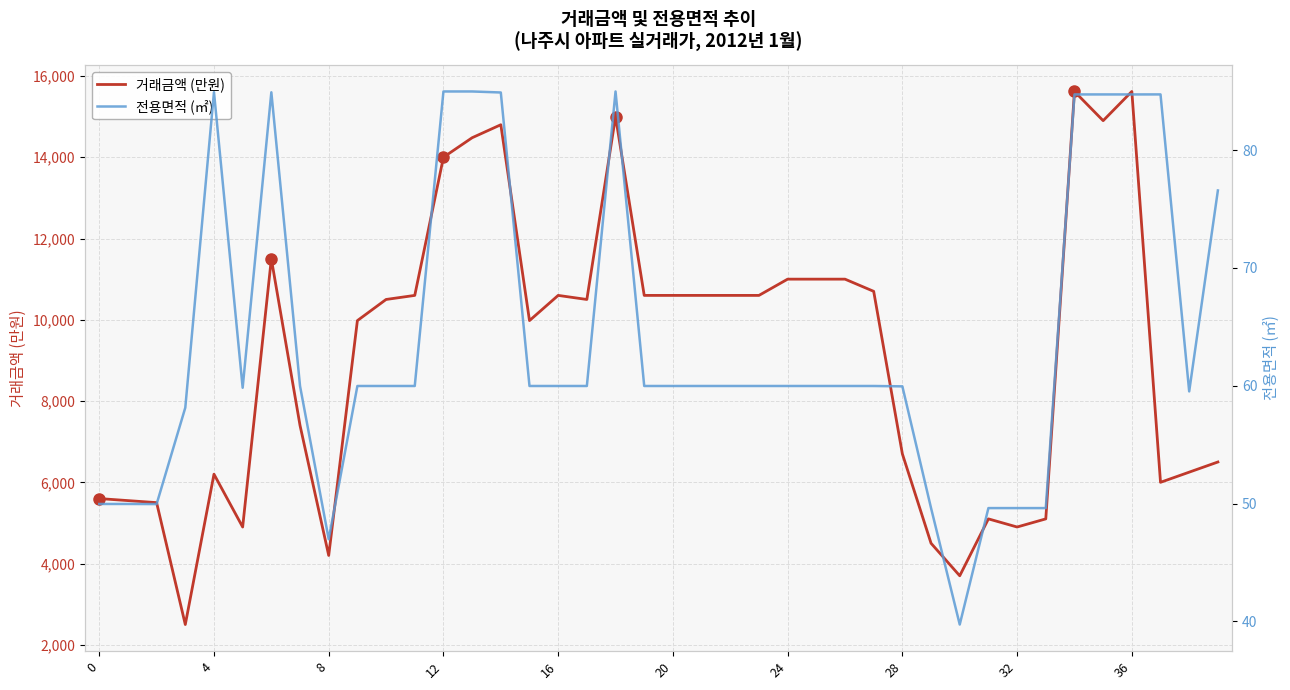

Reading left to right, what are all the values shown in this chart?

거래금액 (만원): 5600.0	5550.0	5500.0	2500.0	6200.0	4900.0	11500.0	7400.0	4200.0	9980.0	10500.0	10600.0	14000.0	14480.0	14800.0	9980.0	10600.0	10500.0	15000.0	10600.0	10600.0	10600.0	10600.0	10600.0	11000.0	11000.0	11000.0	10700.0	6700.0	4500.0	3700.0	5100.0	4900.0	5100.0	15619.0	14900.0	15619.0	6000.0	6250.0	6500.0
전용면적 (㎡): 50.0	50.0	50.0	58.1	84.9	59.8	84.9	60.0	47.0	60.0	60.0	60.0	85.0	85.0	84.9	60.0	60.0	60.0	85.0	60.0	60.0	60.0	60.0	60.0	60.0	60.0	60.0	60.0	59.9	49.6	39.7	49.6	49.6	49.6	84.7	84.7	84.7	84.7	59.5	76.6